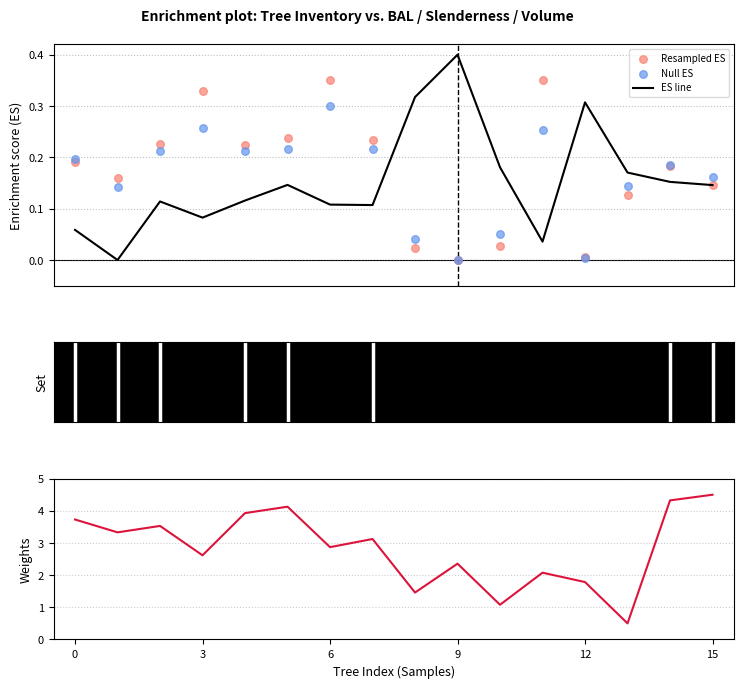

Is the value of ES line at 15 greater than the value of Resampled ES at 9?

No